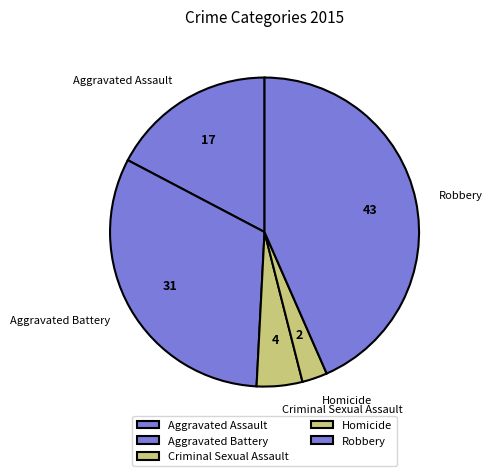

True or false: Criminal Sexual Assault accounts for 19% of the total.

False